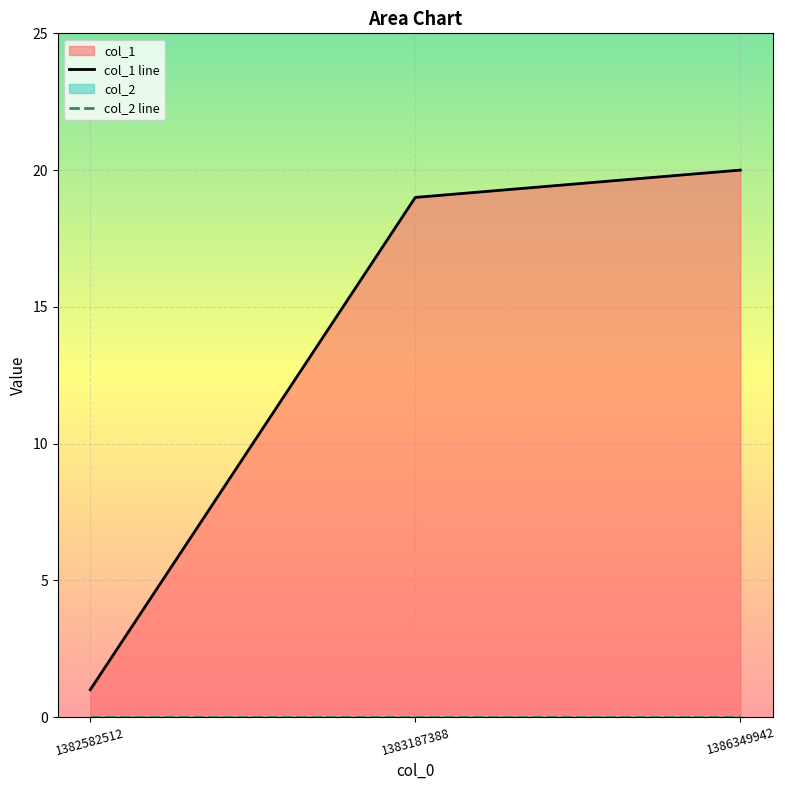

Rank the series by their maximum value, from lowest to highest.

col_2 line, col_1 line